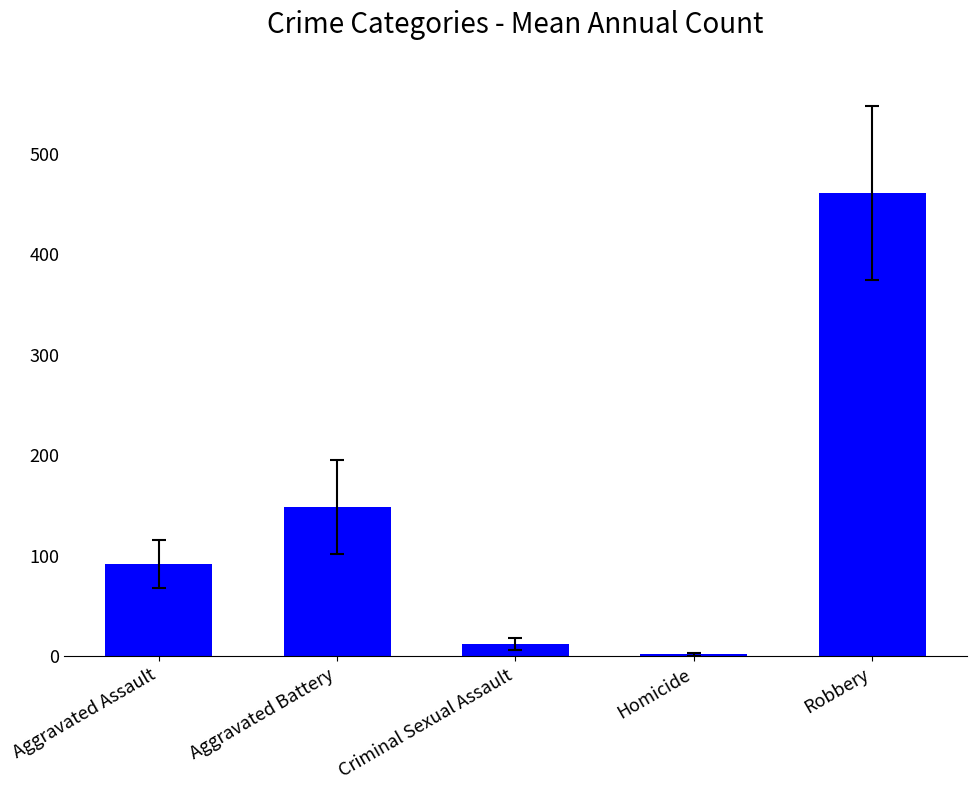

Where is the data nearest to the value 231?

Aggravated Battery